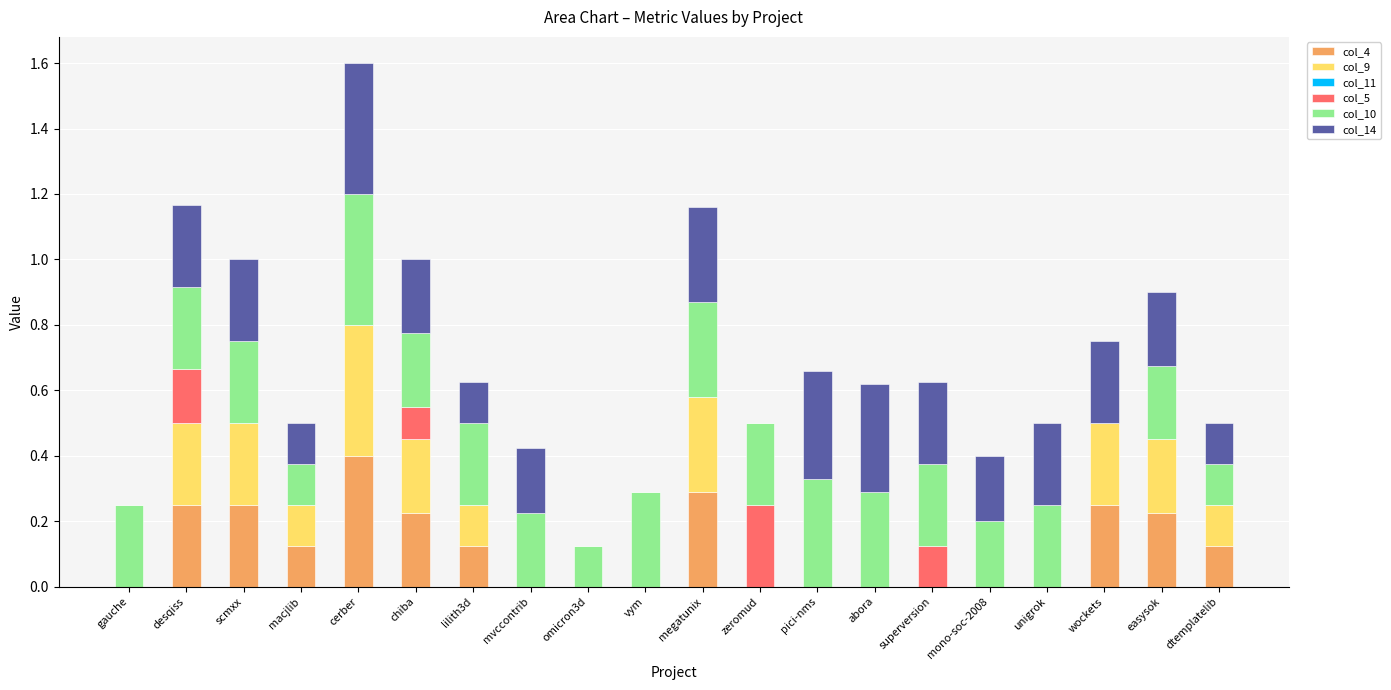

At which category is the sum across all series the highest?

cerber